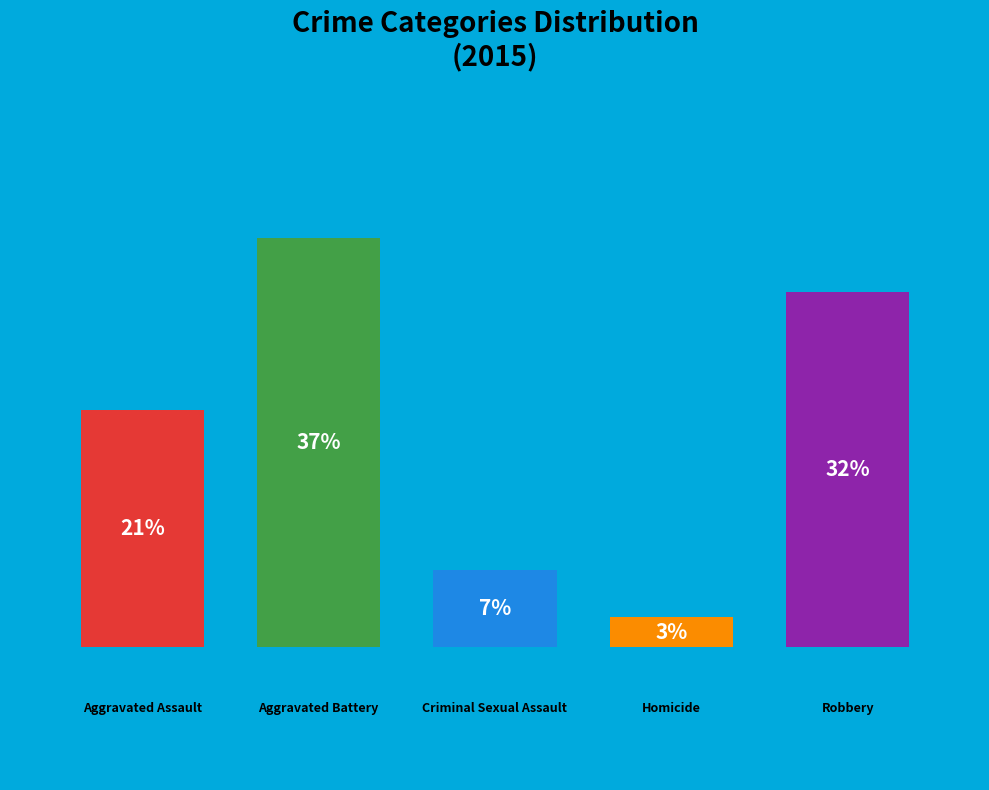

What is the smallest slice in the pie chart?

Homicide